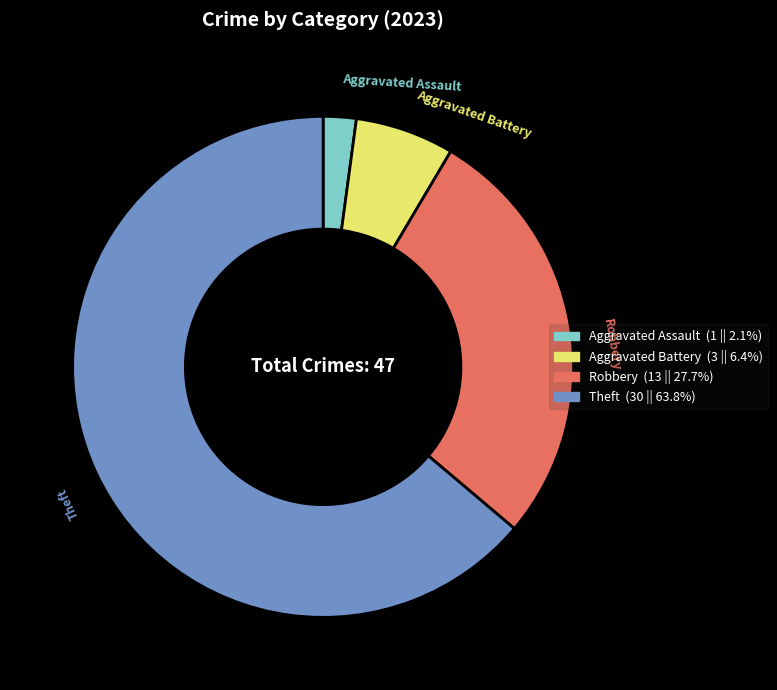

What is the largest slice in the pie chart?

Theft